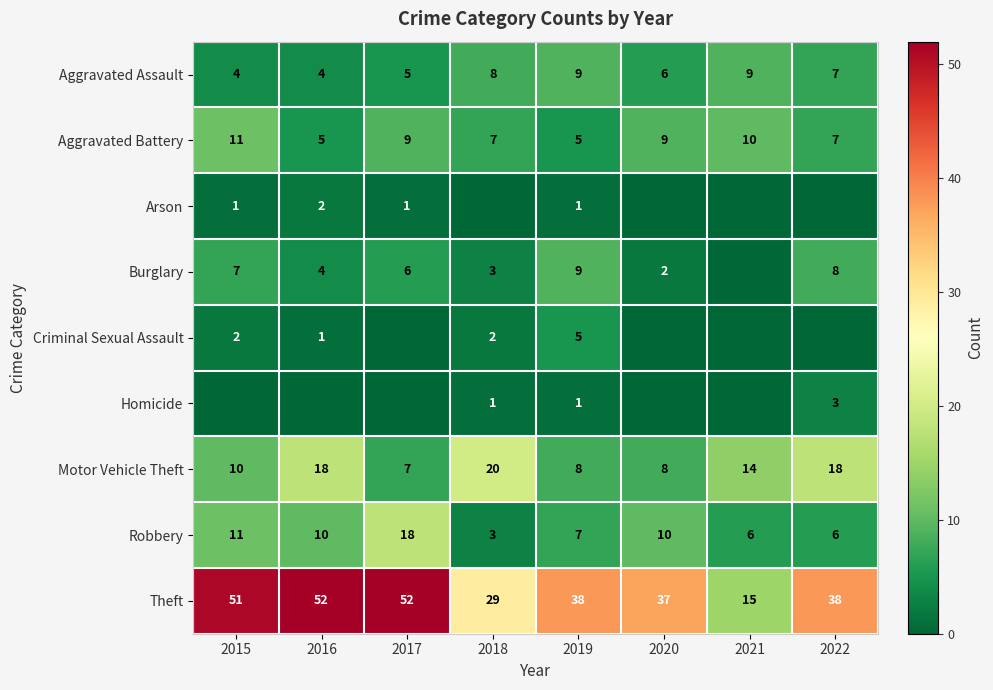

Where is Aggravated Assault nearest to the value 6?

2020